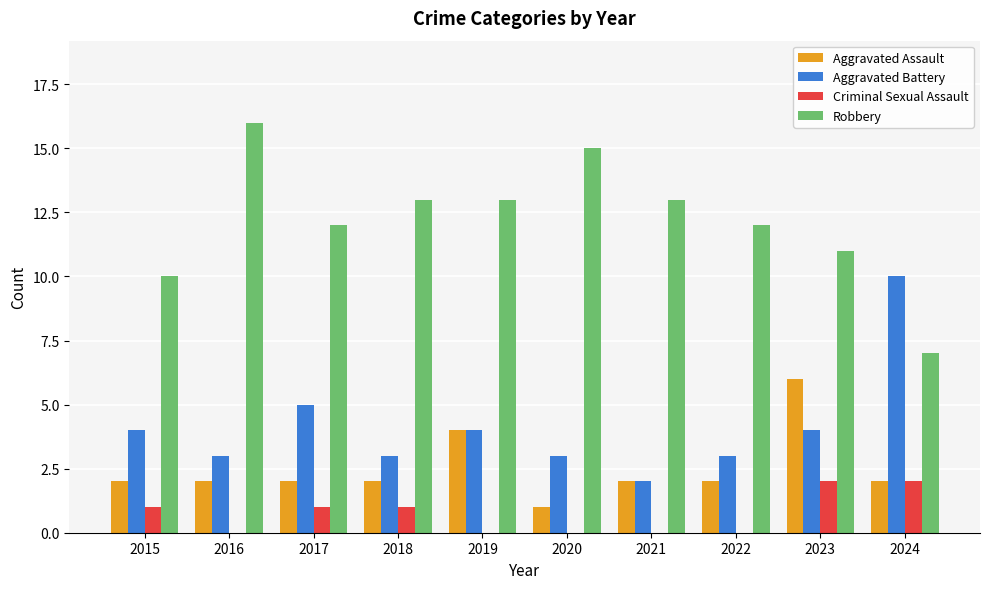

What is the sum of the Robbery values at 2020 and 2019?

28